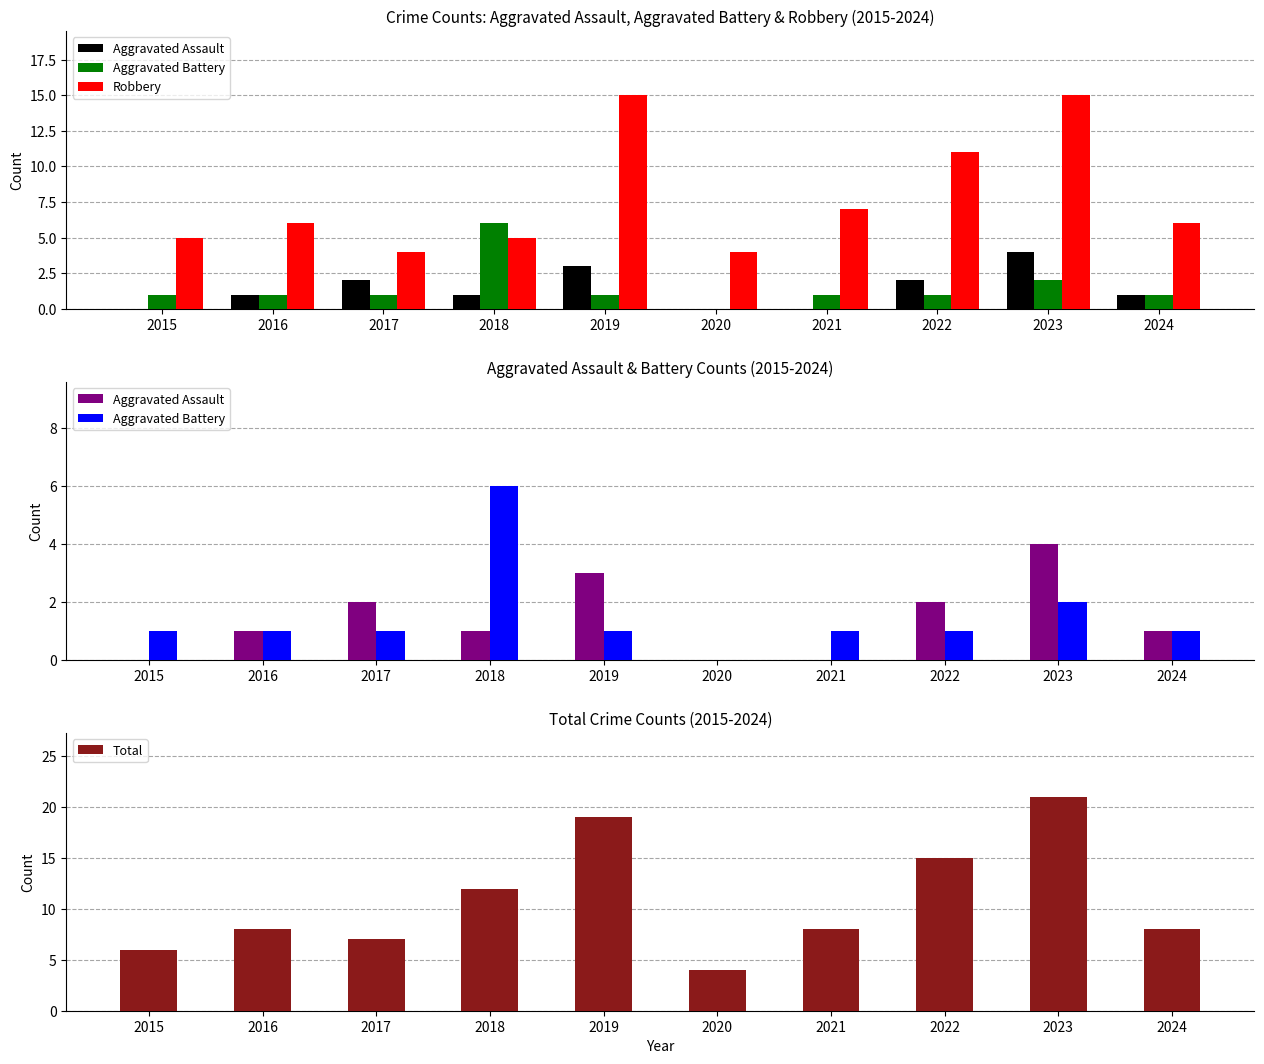

At which category is the sum across all series the highest?

2023